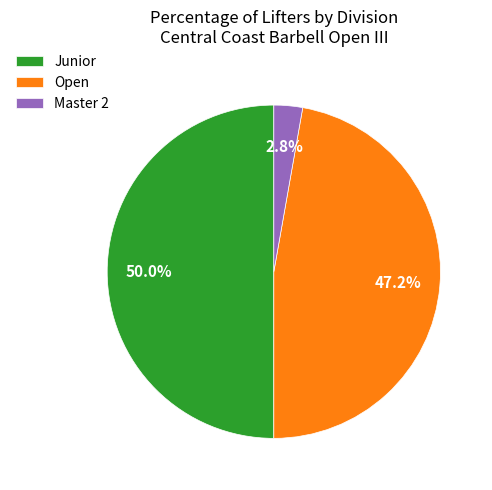

What is the largest slice in the pie chart?

Junior